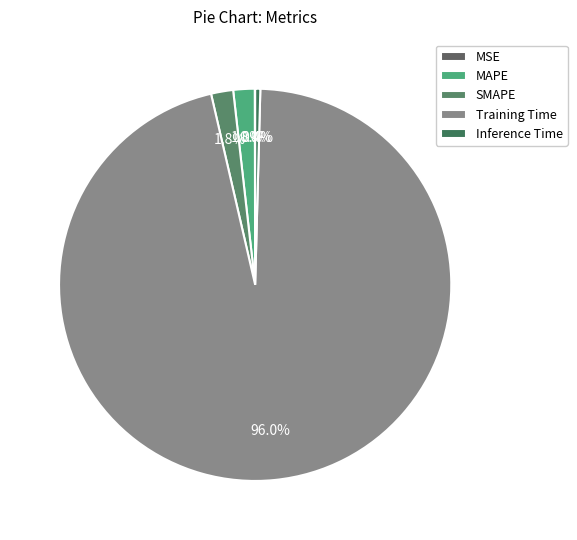

True or false: SMAPE accounts for 1% of the total.

False